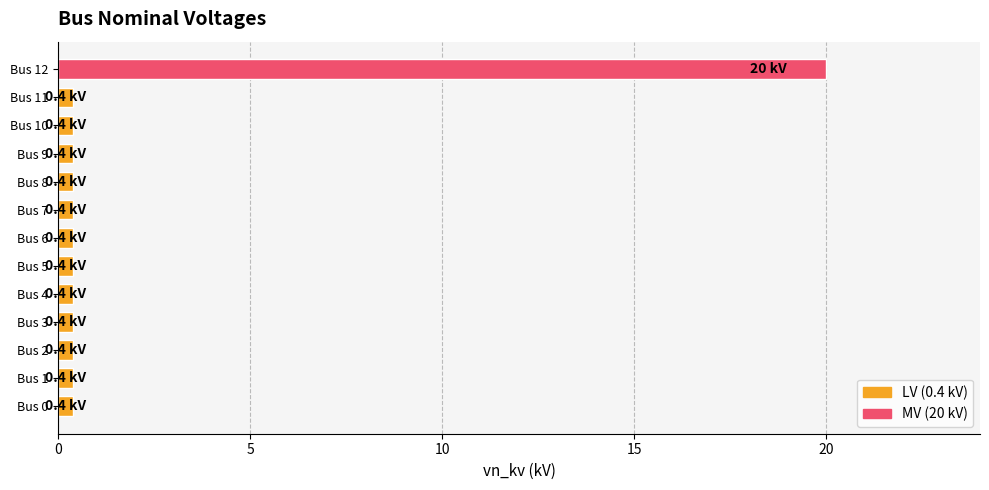

Reading top to bottom, what are all the values shown in this chart?

Bus 12=20.0	Bus 11=0.4	Bus 10=0.4	Bus 9=0.4	Bus 8=0.4	Bus 7=0.4	Bus 6=0.4	Bus 5=0.4	Bus 4=0.4	Bus 3=0.4	Bus 2=0.4	Bus 1=0.4	Bus 0=0.4